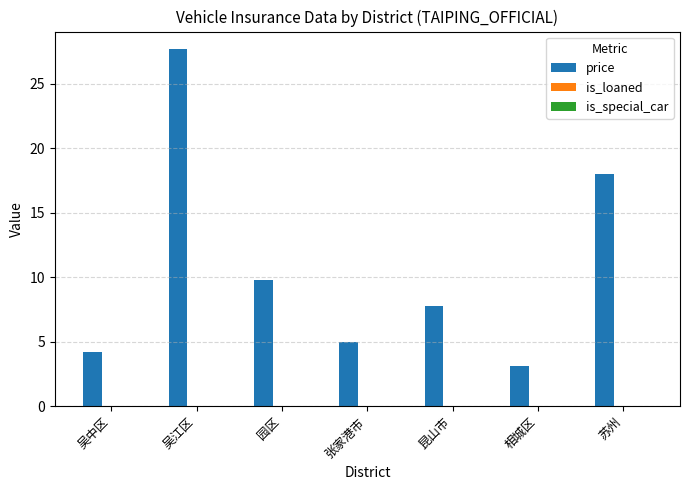

At which label does the data first exceed 7?

吴江区